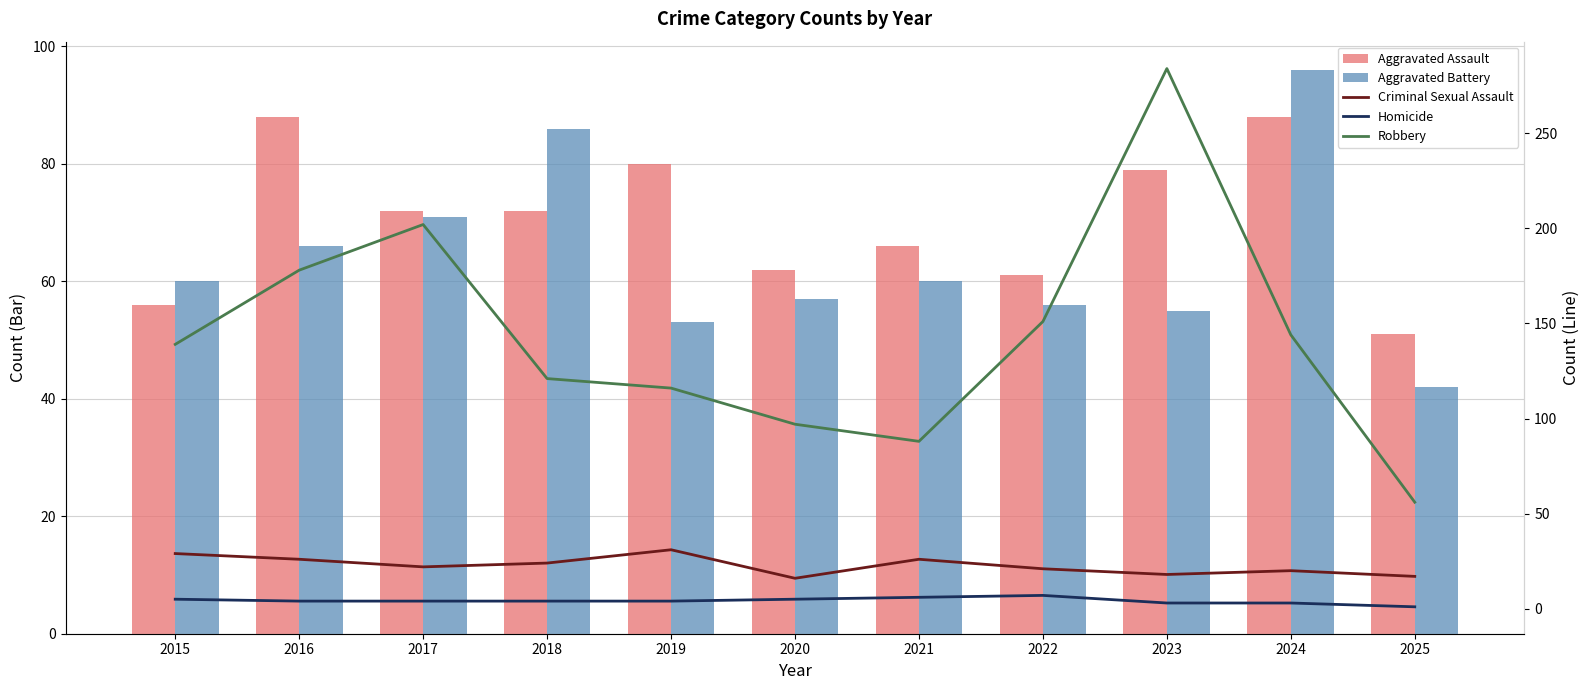

At 2022, list the series in order from smallest to largest.

Homicide, Criminal Sexual Assault, Aggravated Battery, Aggravated Assault, Robbery